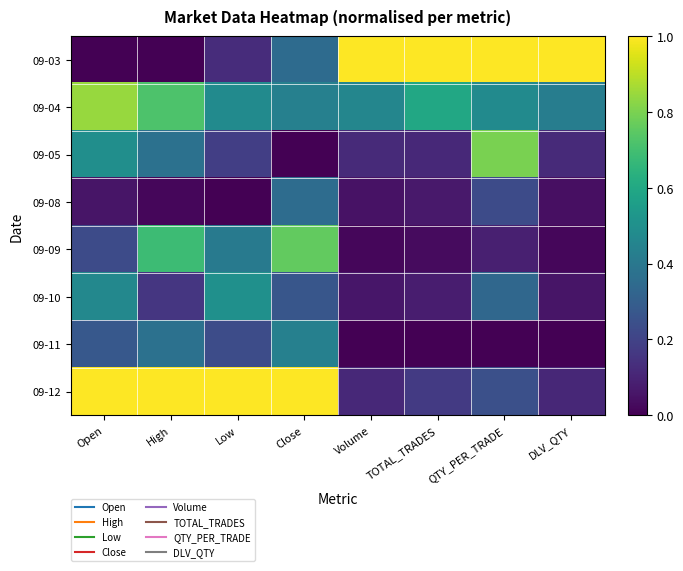

What is the difference between the highest and lowest values at Low?

1.0